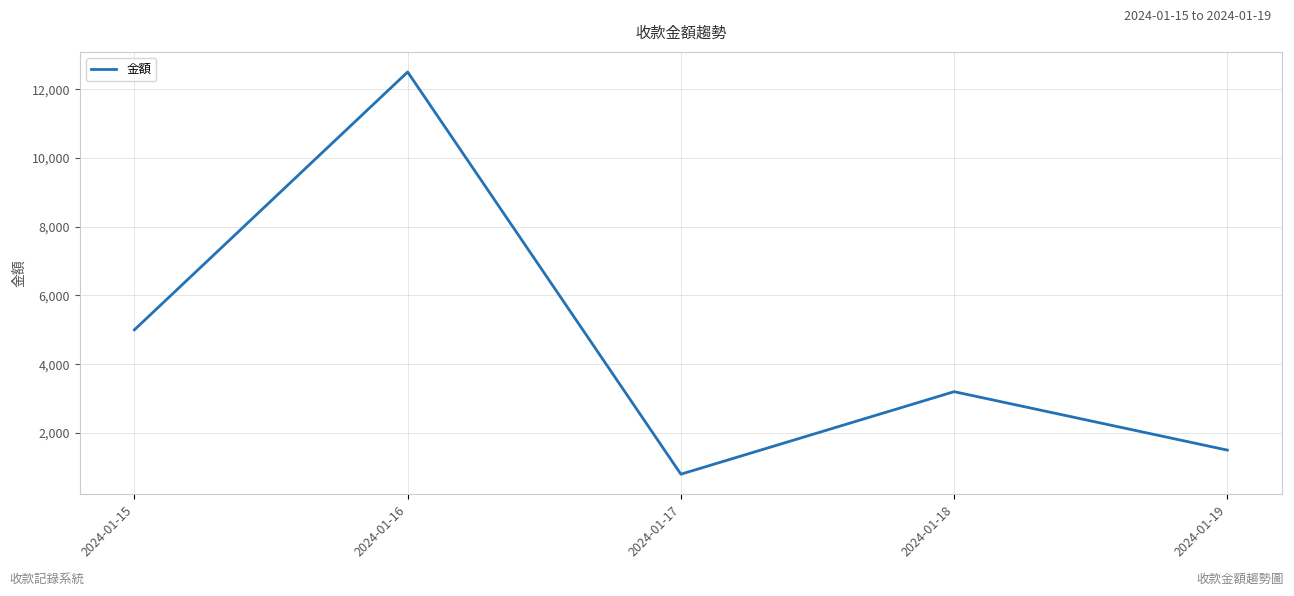

Approximately how many times larger is the value at 2024-01-16 compared to 2024-01-18?

3.9